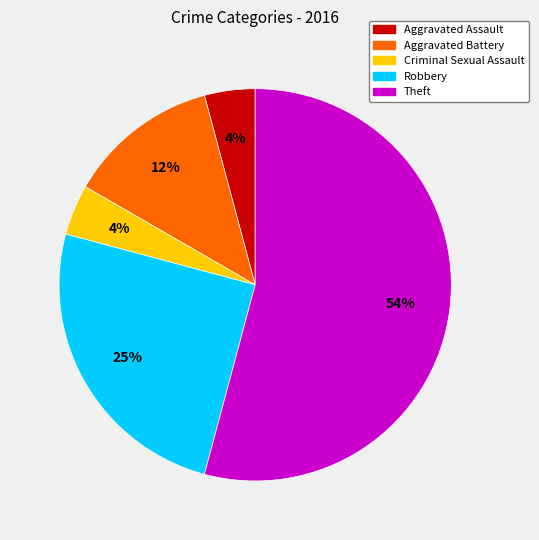

Combined, do Theft and Aggravated Assault account for over 50%?

Yes